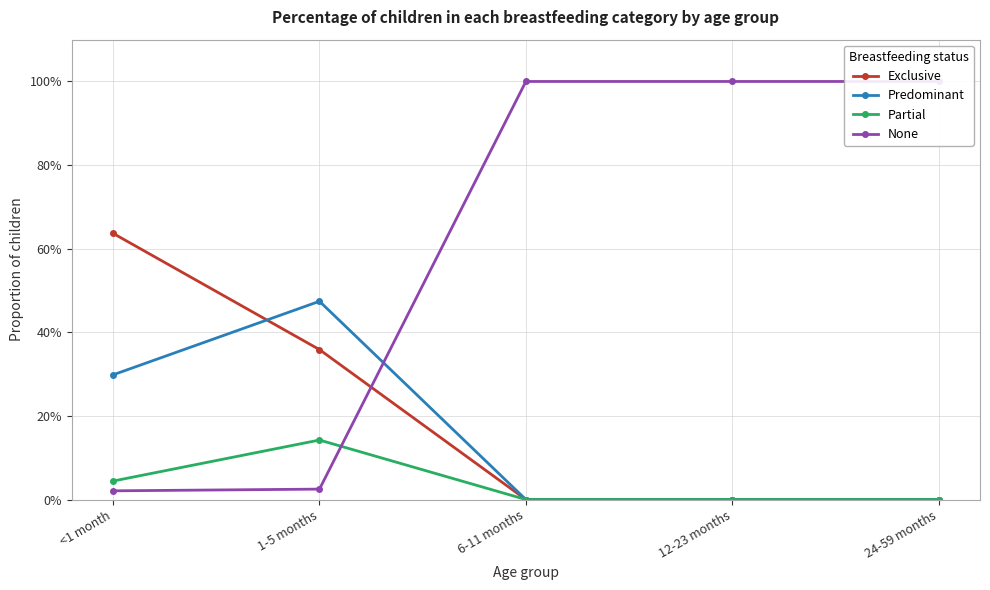

Count the Predominant values in the range 0 to 1.

5